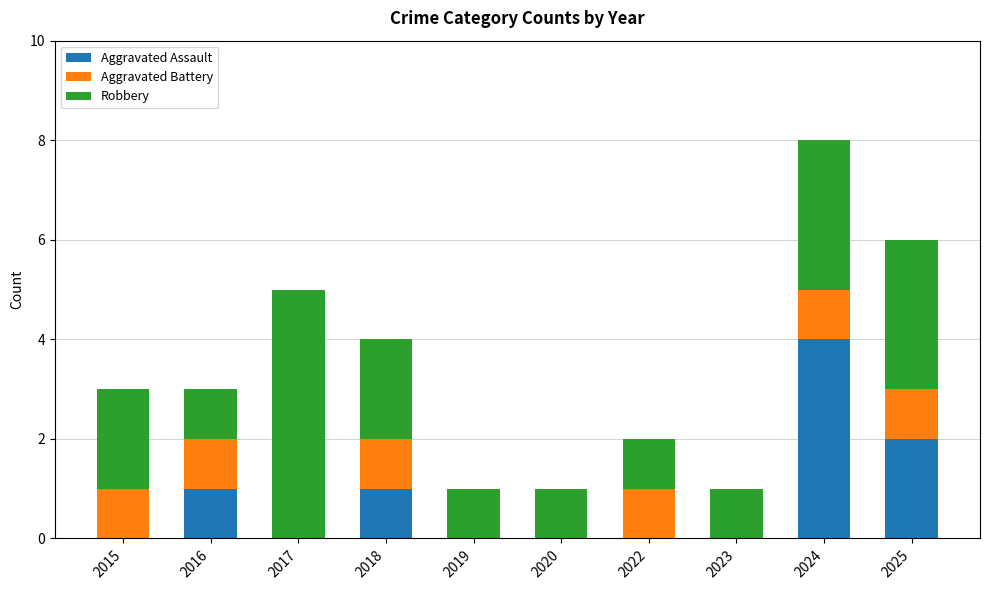

What is the sum of all Aggravated Assault values?

8